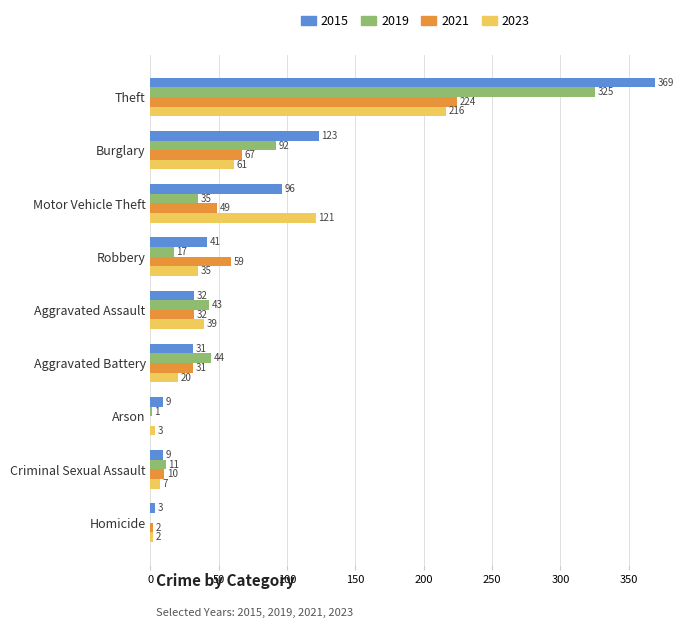

Where is 2015 nearest to the value 186?

Burglary